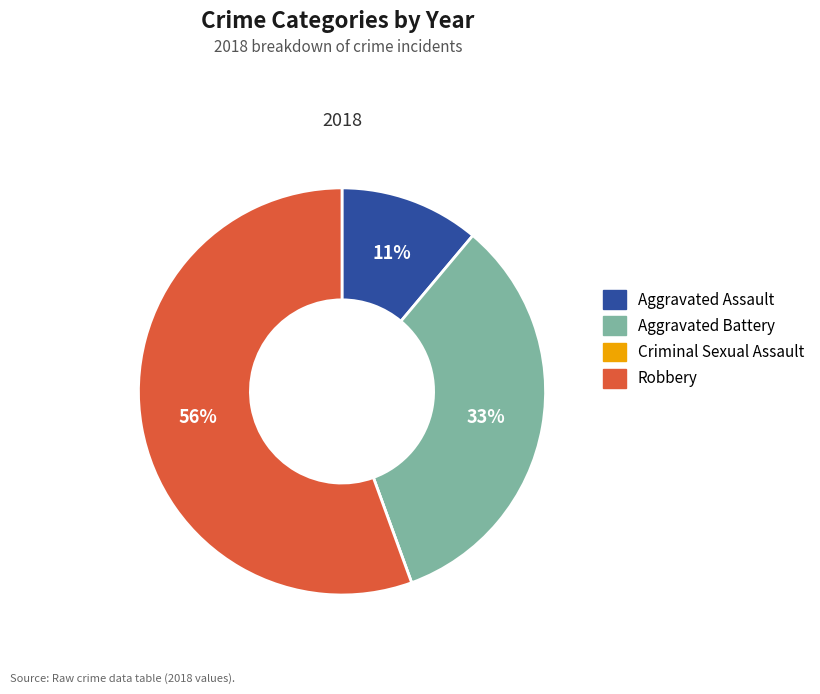

Is there a majority slice in this chart?

Yes